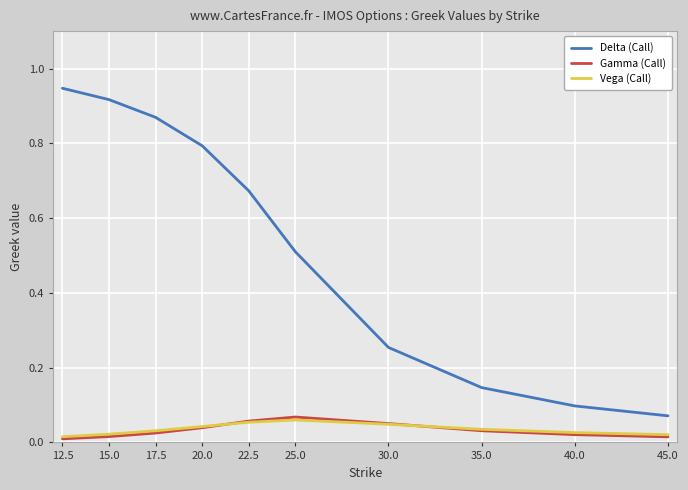

At how many categories does at least one series exceed 0?

10